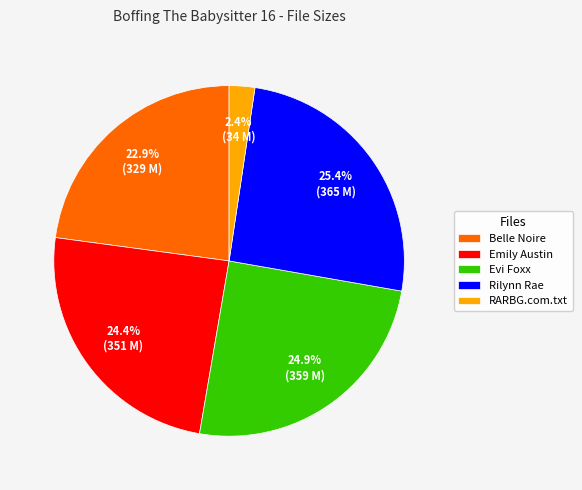

What percentage is the Belle Noire slice, to the nearest percent?

23%